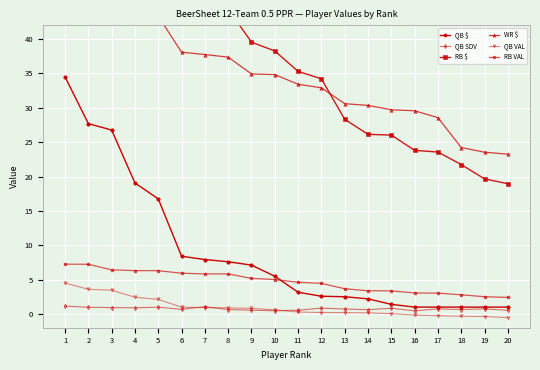

What are all the series names shown in the legend?

QB $, QB SDV, RB $, WR $, QB VAL, RB VAL